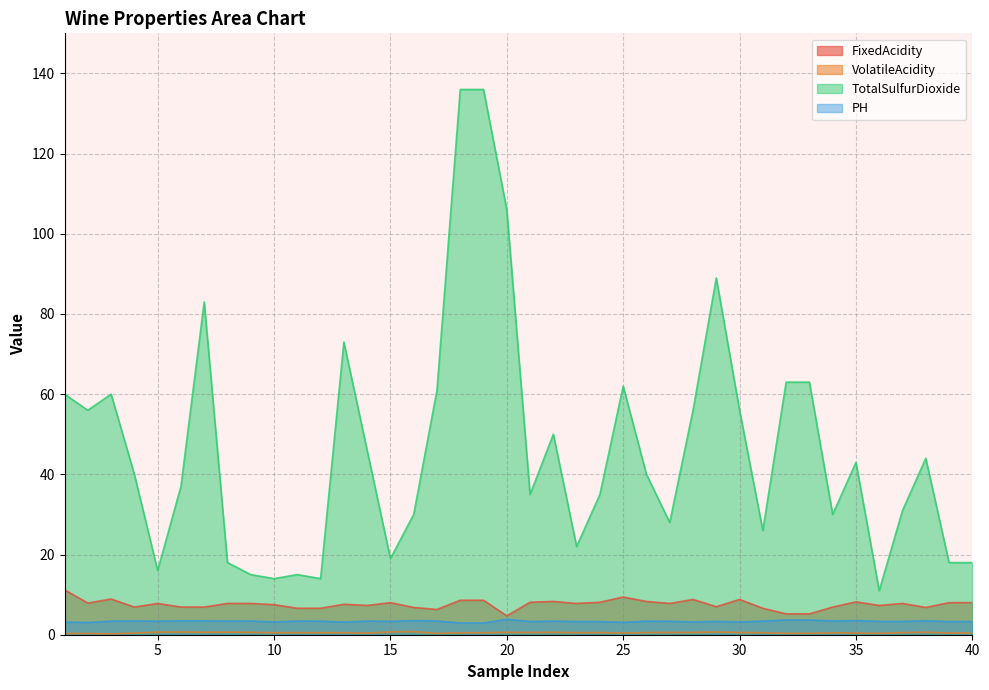

Where does the FixedAcidity series first go above 7?

1